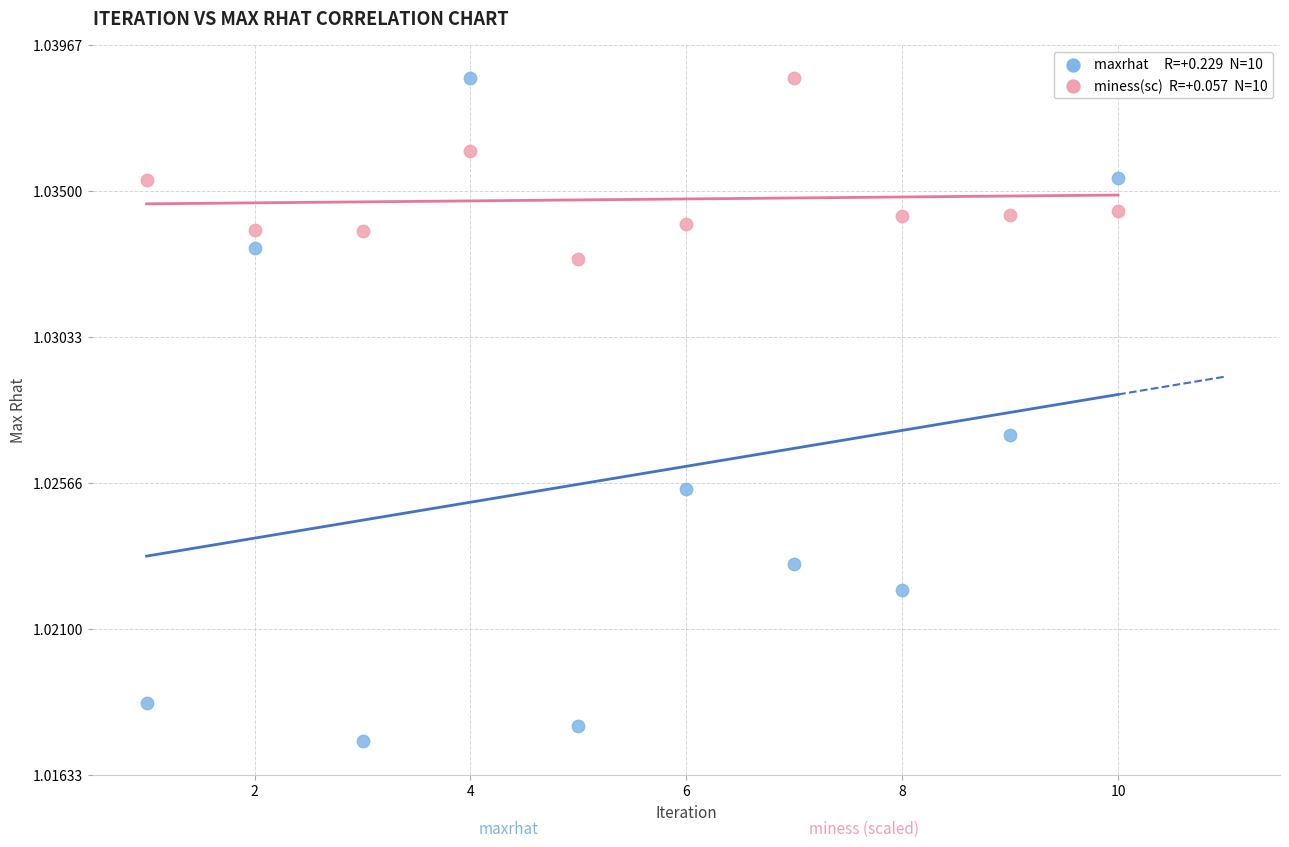

Across all data points, what is the range of X values (max minus min)?

9.0